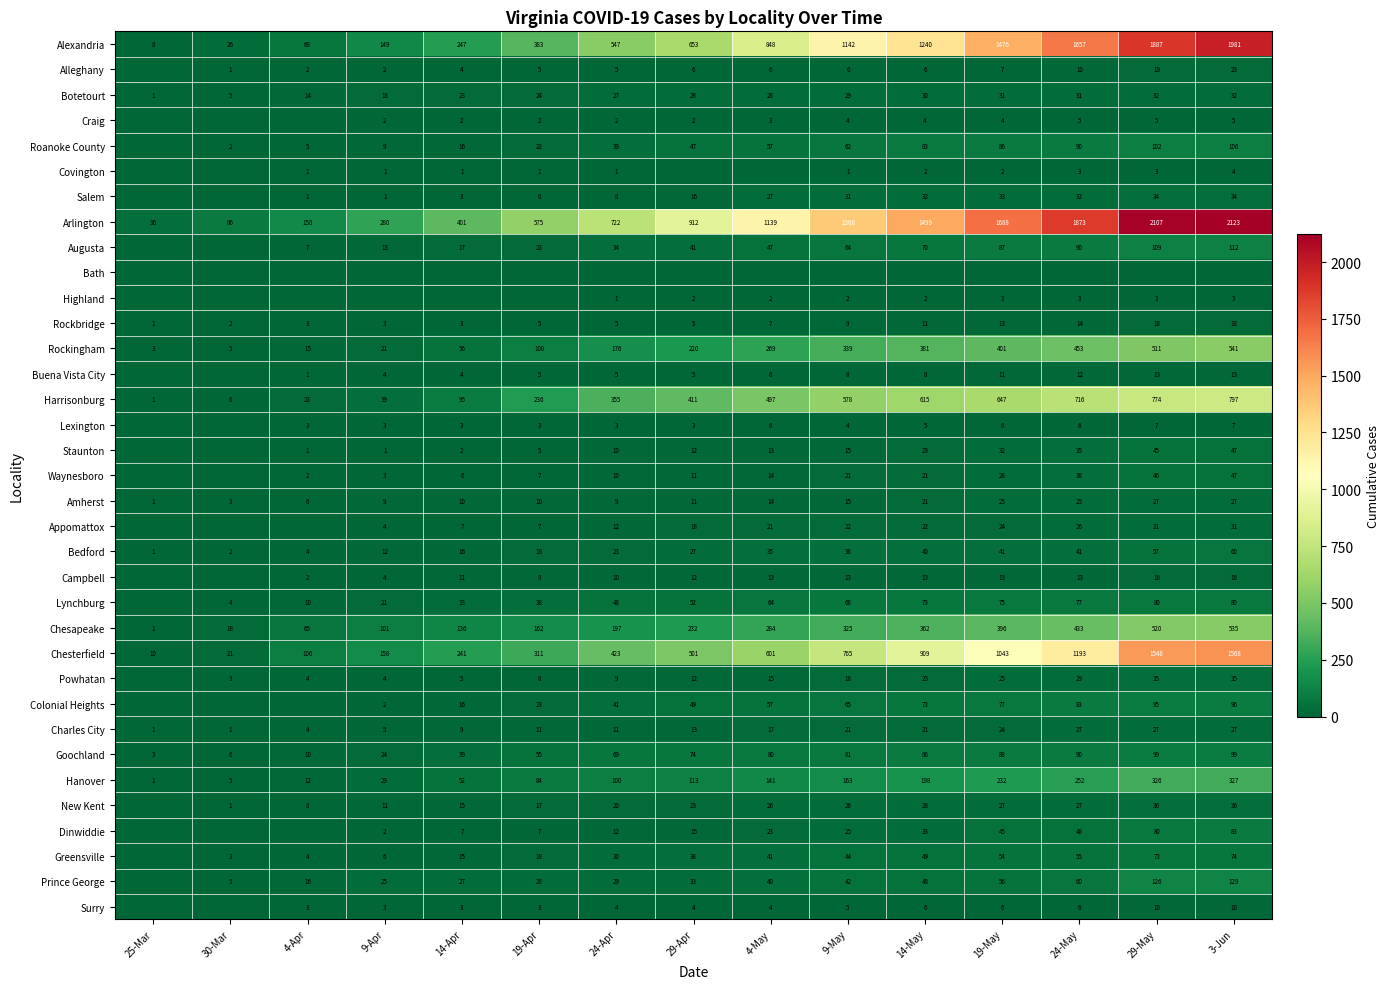

Between 9-May and 29-May, which is larger?

29-May